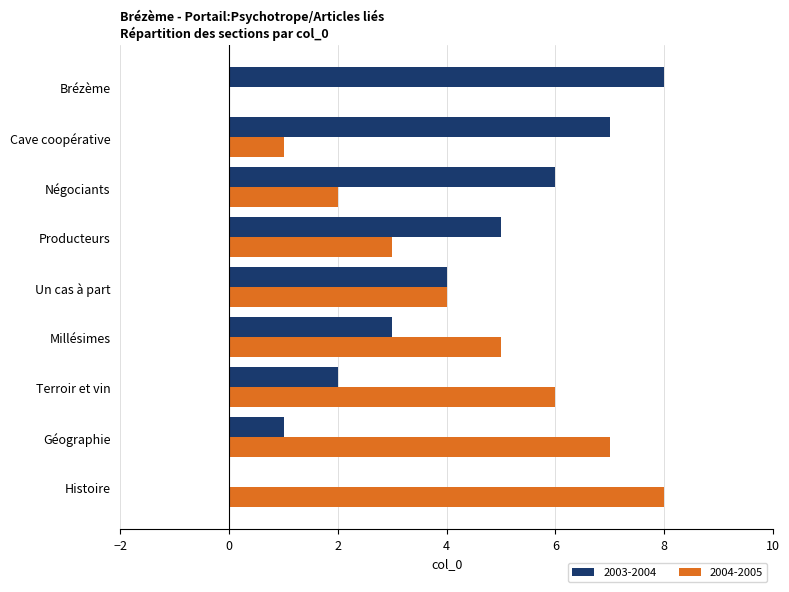

What is the highest value of the 2004-2005 series?

8